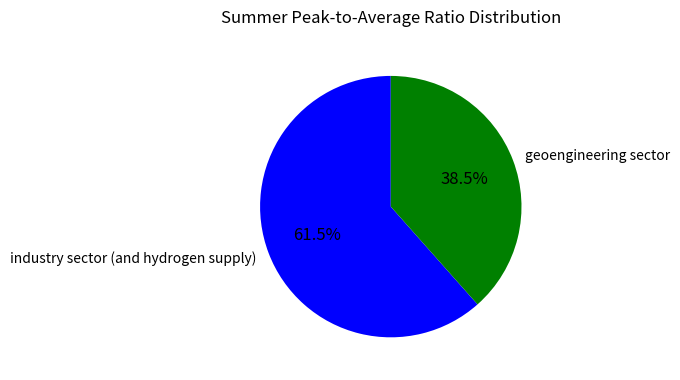

Rank the categories by value from highest to lowest.

industry sector (and hydrogen supply), geoengineering sector